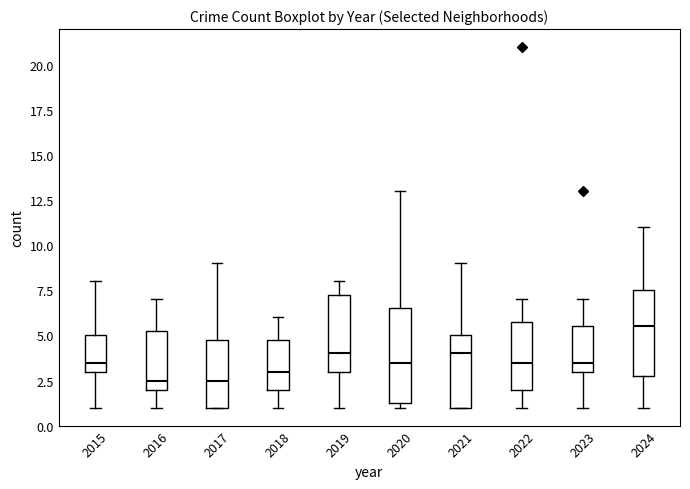

Reading left to right, transcribe this box plot: for each box, give where its median line is, the range the box spans, and where its two whiskers end, as read against the y-axis. The values are not printed on the chart, so give them approximately, as read against the axis.

2015: median 3.5, box 3.0 to 5.0, whiskers 1.0 to 8.0
2016: median 2.5, box 2.0 to 5.5, whiskers 1.0 to 7.0
2017: median 2.5, box 1.0 to 5.0, whiskers 1.0 to 9.0
2018: median 3.0, box 2.0 to 5.0, whiskers 1.0 to 6.0
2019: median 4.0, box 3.0 to 7.5, whiskers 1.0 to 8.0
2020: median 3.5, box 1.5 to 6.5, whiskers 1.0 to 13.0
2021: median 4.0, box 1.0 to 5.0, whiskers 1.0 to 9.0
2022: median 3.5, box 2.0 to 6.0, whiskers 1.0 to 7.0
2023: median 3.5, box 3.0 to 5.5, whiskers 1.0 to 7.0
2024: median 5.5, box 3.0 to 7.5, whiskers 1.0 to 11.0